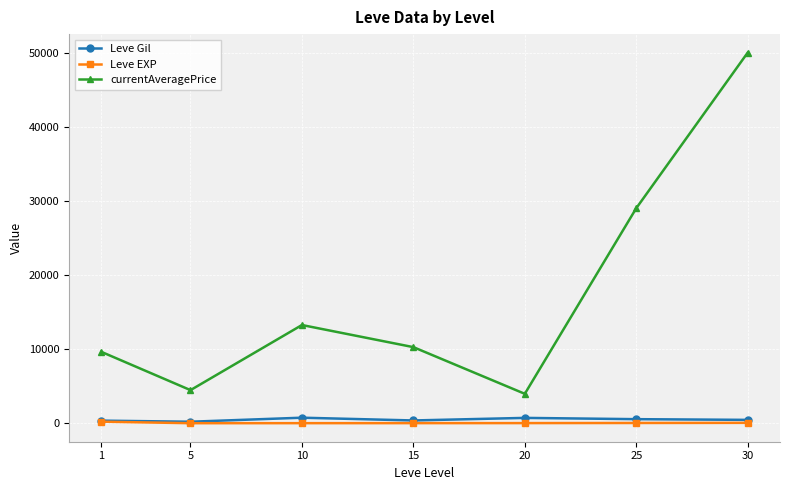

What is the highest value of the currentAveragePrice series?

49999.8